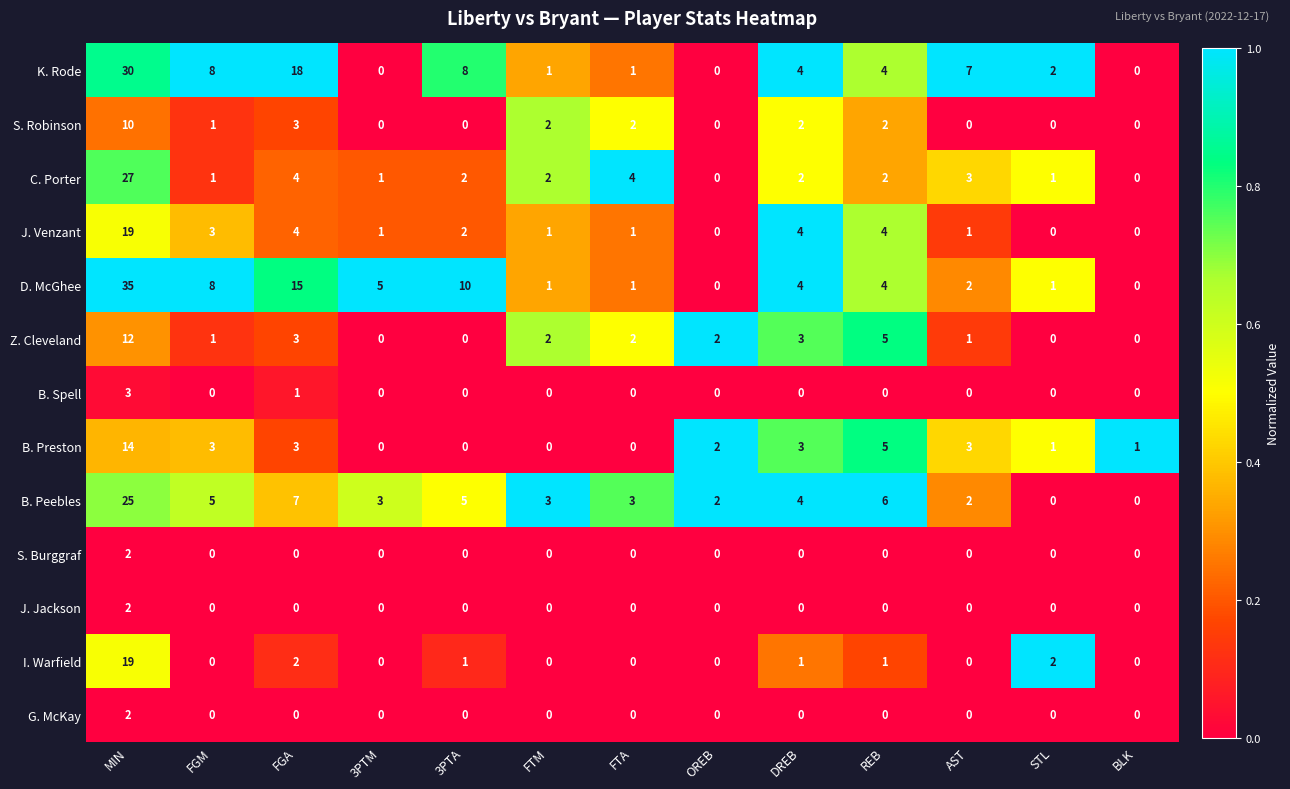

Which category has the highest value across all series?

MIN